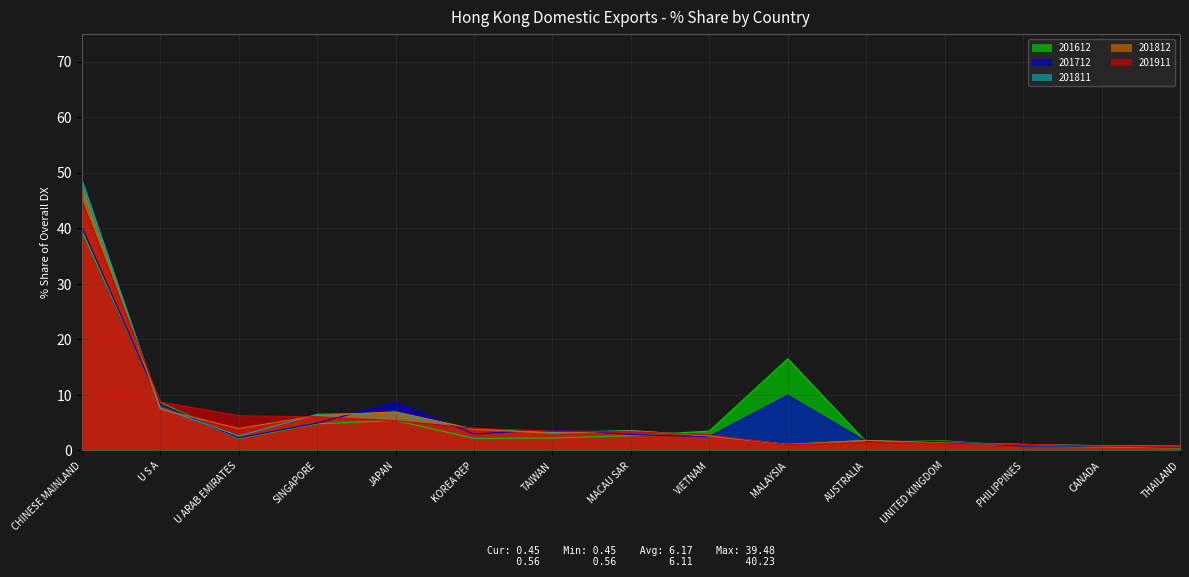

True or false: 201911 has a value of 0.9 at AUSTRALIA.

False